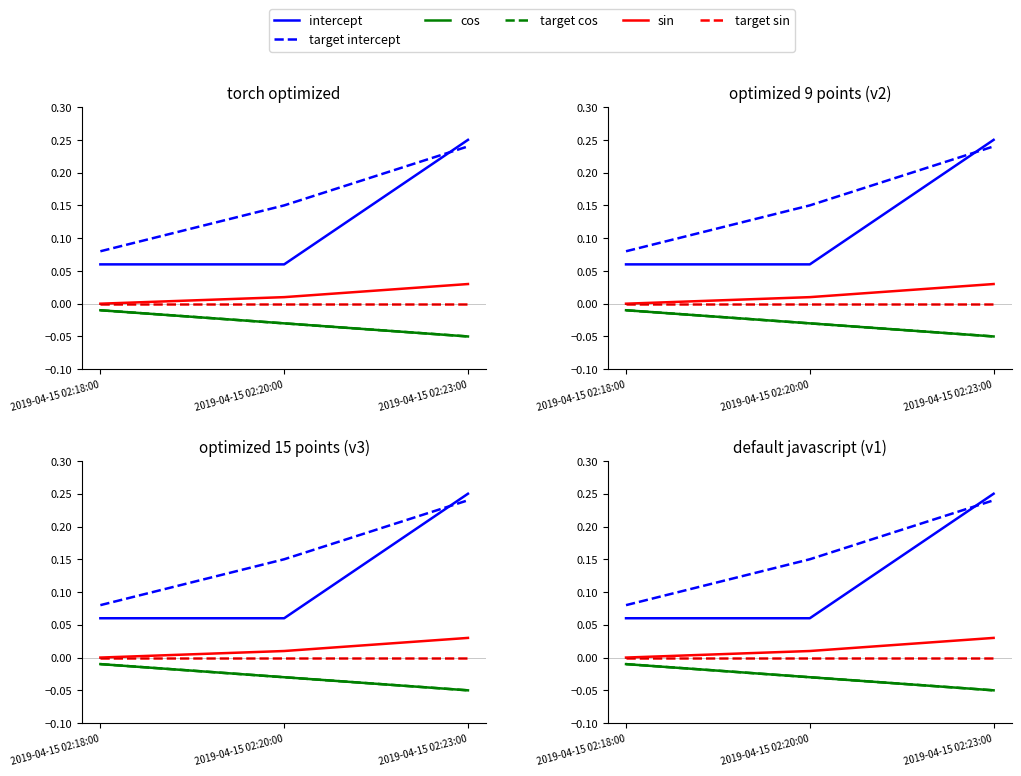

Does the chart have visible grid lines?

No